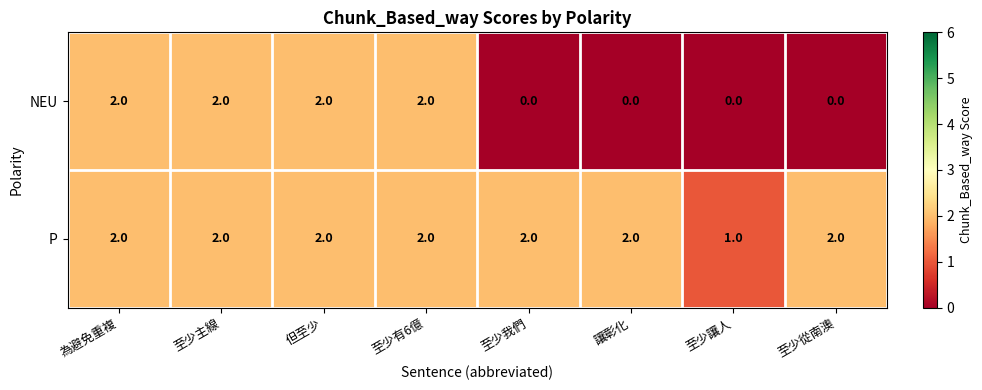

Rank the series by their average value, from lowest to highest.

NEU, P